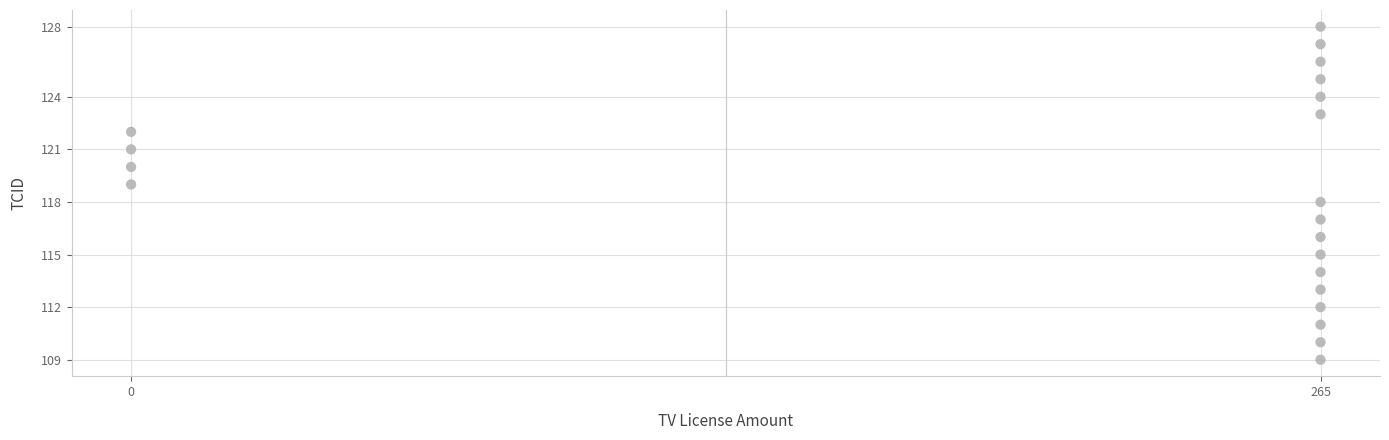

What is the range of Y values (max minus min)?

19